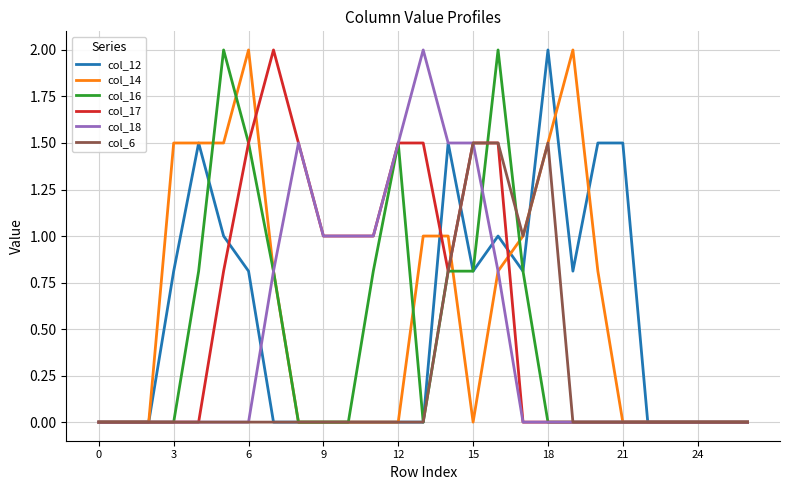

At which label is col_14 closest to 1?

13